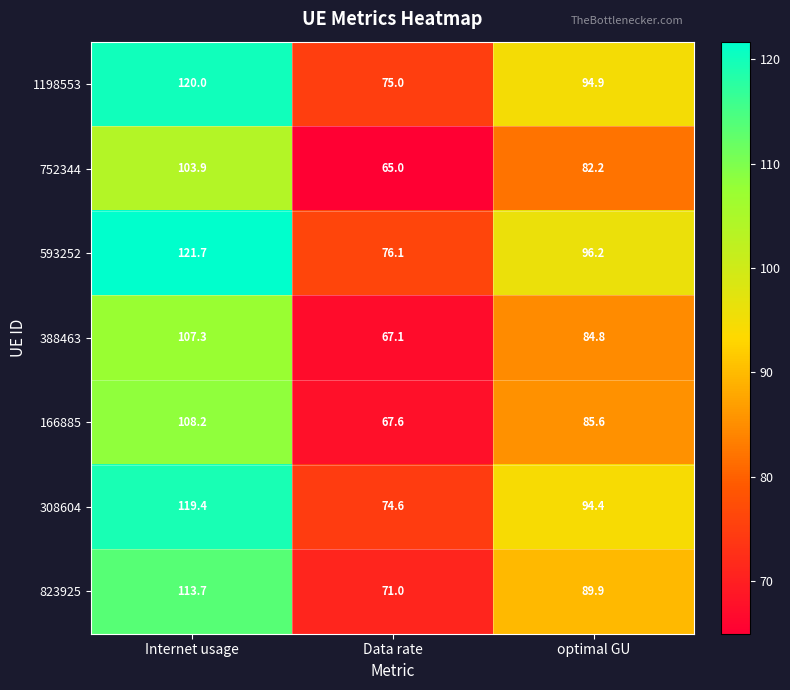

List the series in order of their peak value, lowest first.

752344, 388463, 166885, 823925, 308604, 1198553, 593252